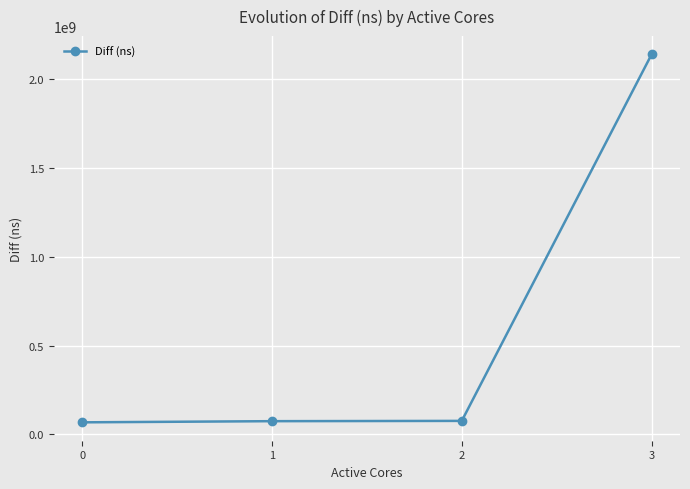

True or false: there are more than 2 points higher than both neighbors.

False